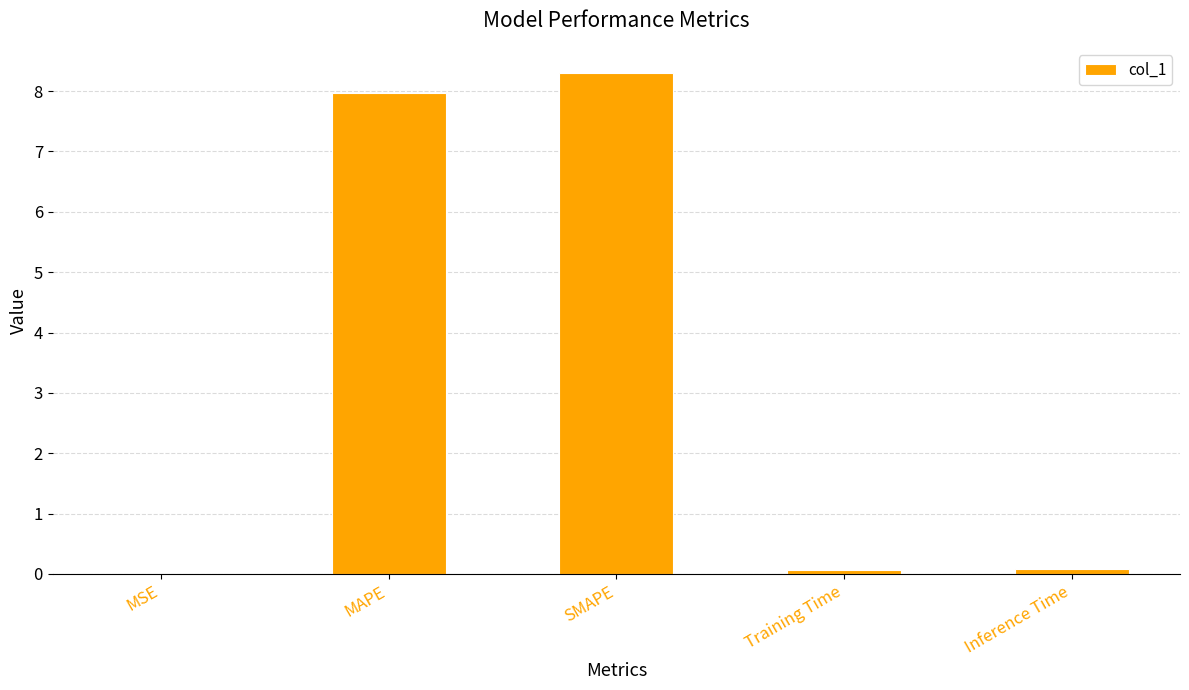

What is the change in value from MAPE to SMAPE?

+0.3